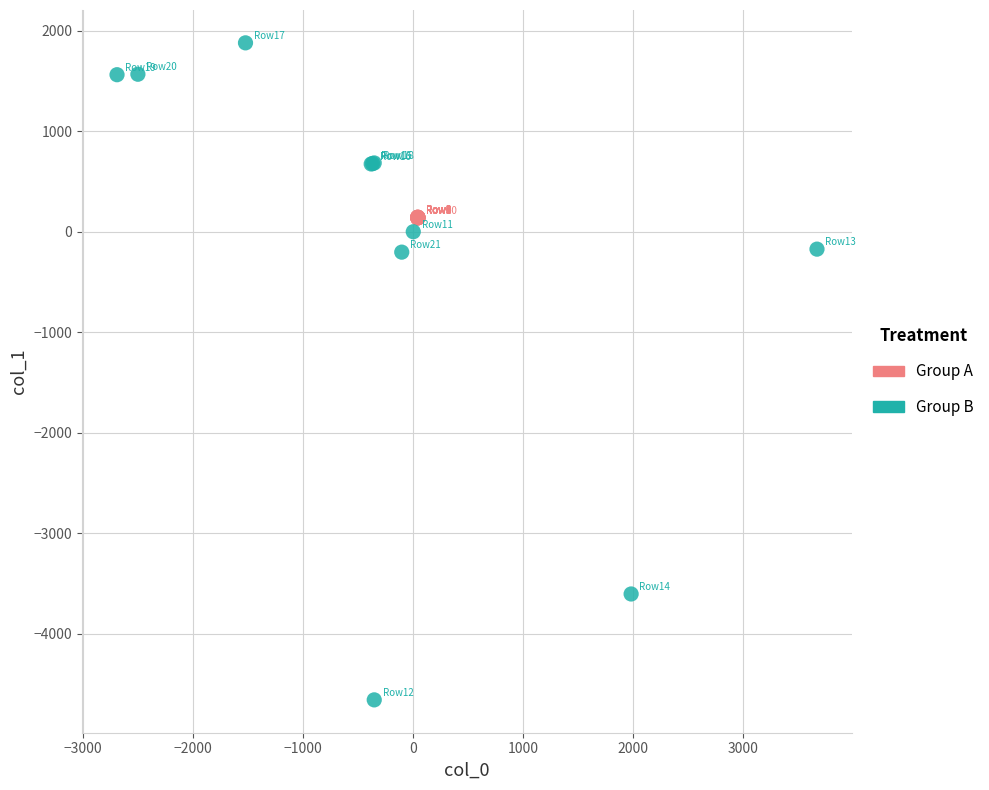

Which series has the largest Y range (max minus min)?

Group B